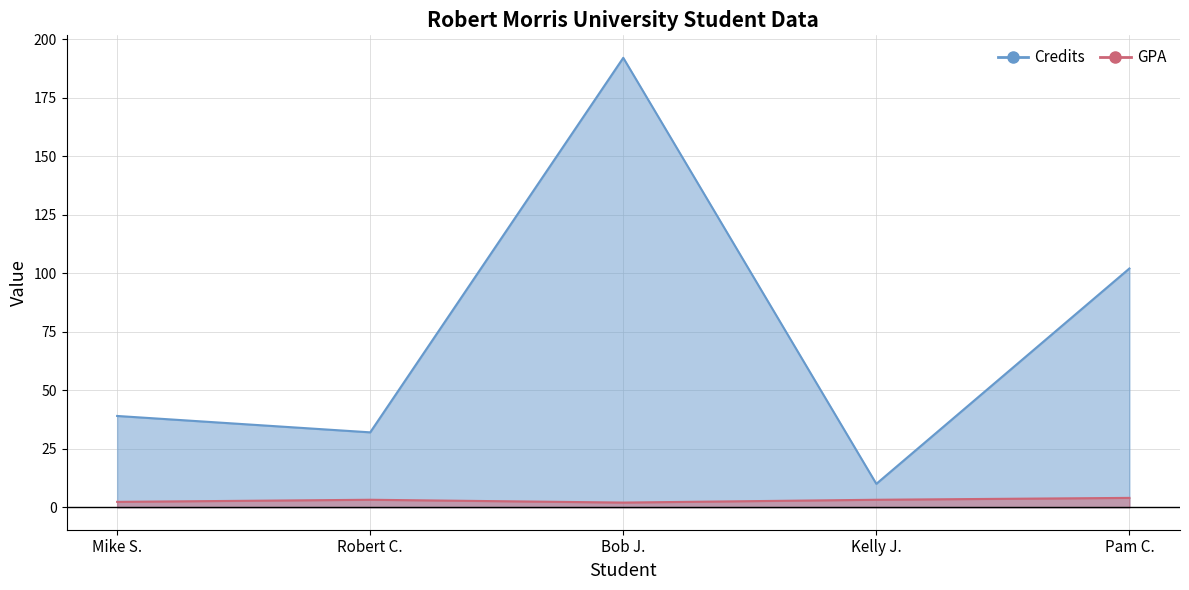

What is the label of the 3rd point from the right?

Bob J.